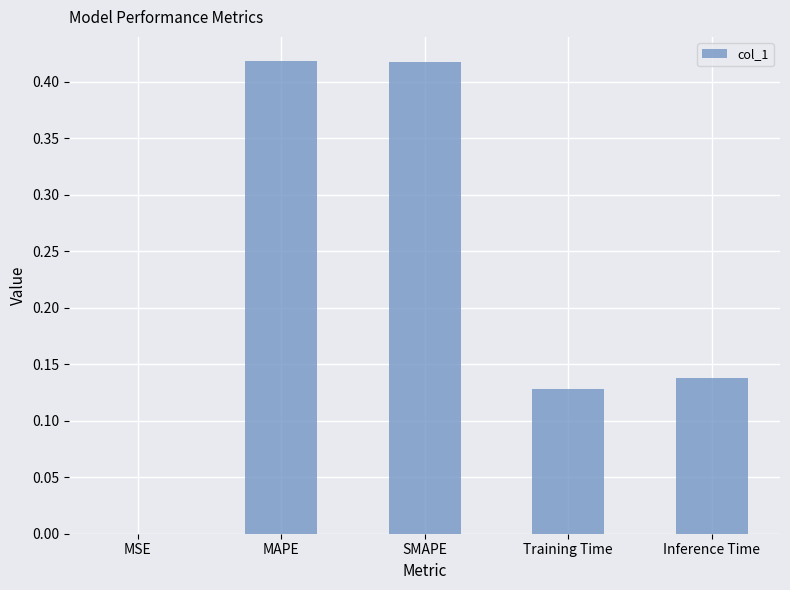

What is the sum of the values at Inference Time and Training Time?

0.3